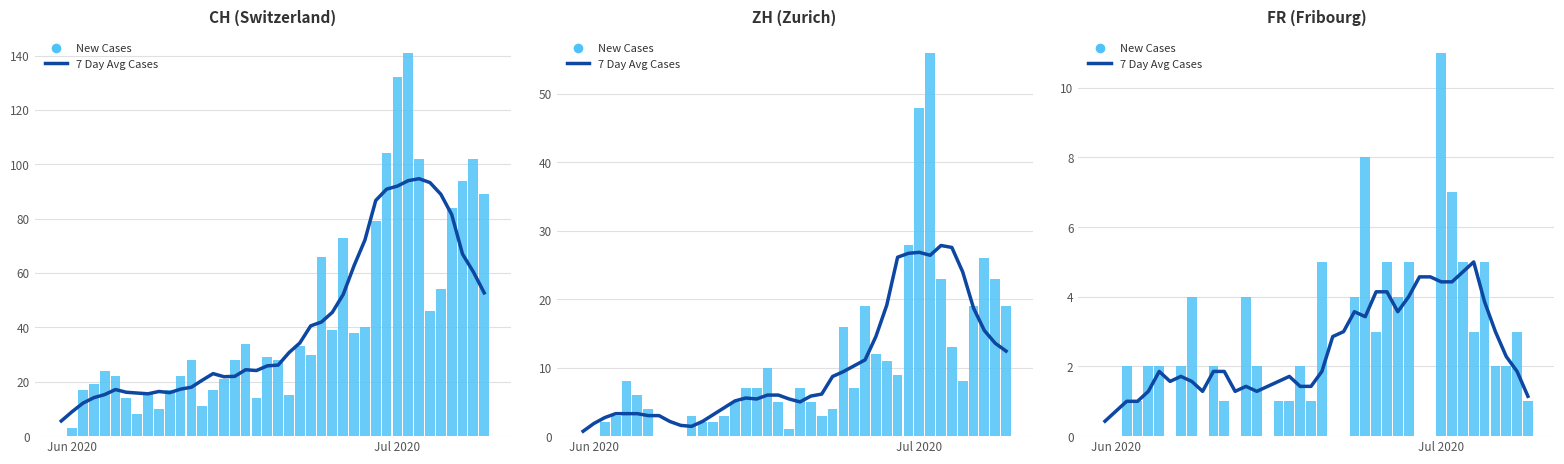

What is the sum of all 7 Day Avg Cases values?

98.1